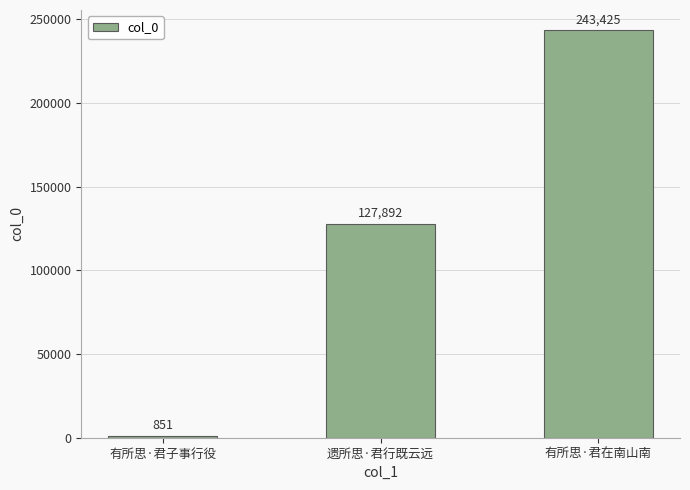

How many series are shown in this chart?

1